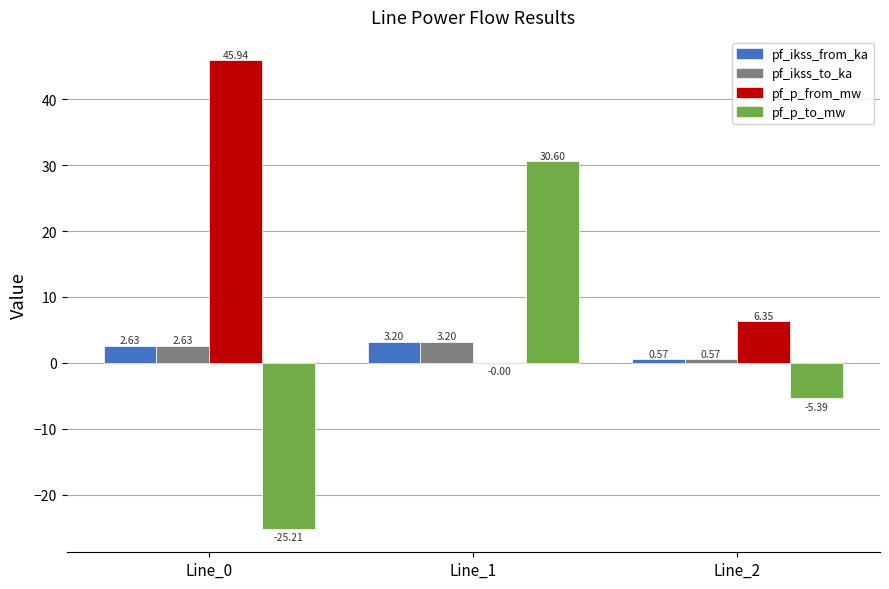

What are all the series names shown in the legend?

pf_ikss_from_ka, pf_ikss_to_ka, pf_p_from_mw, pf_p_to_mw